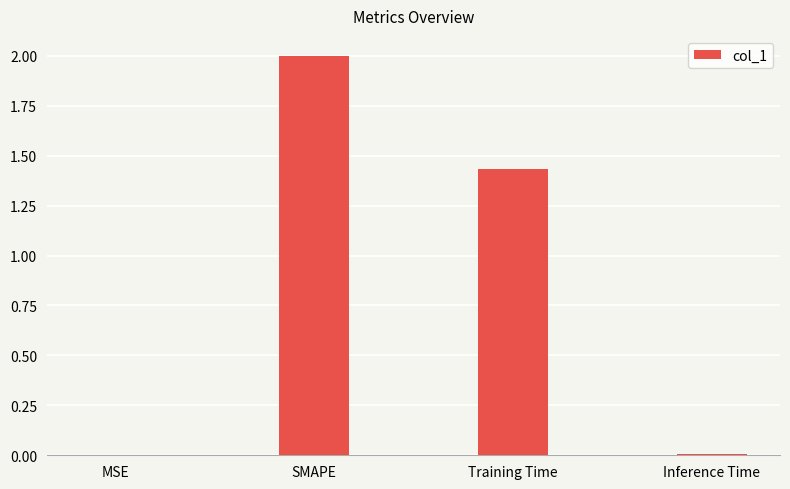

Where does the data first go above 1?

SMAPE